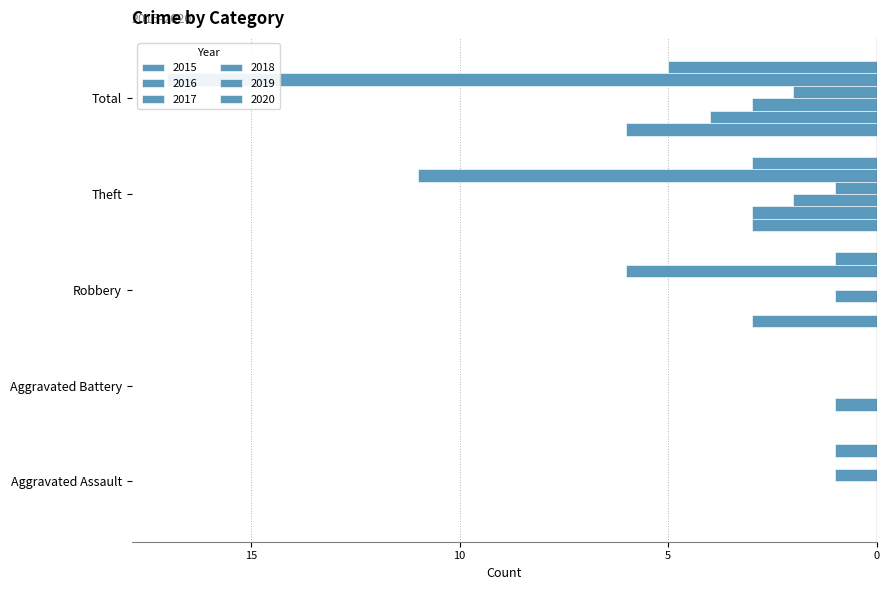

What is the difference between the maximum and minimum values in the 2020 series?

5